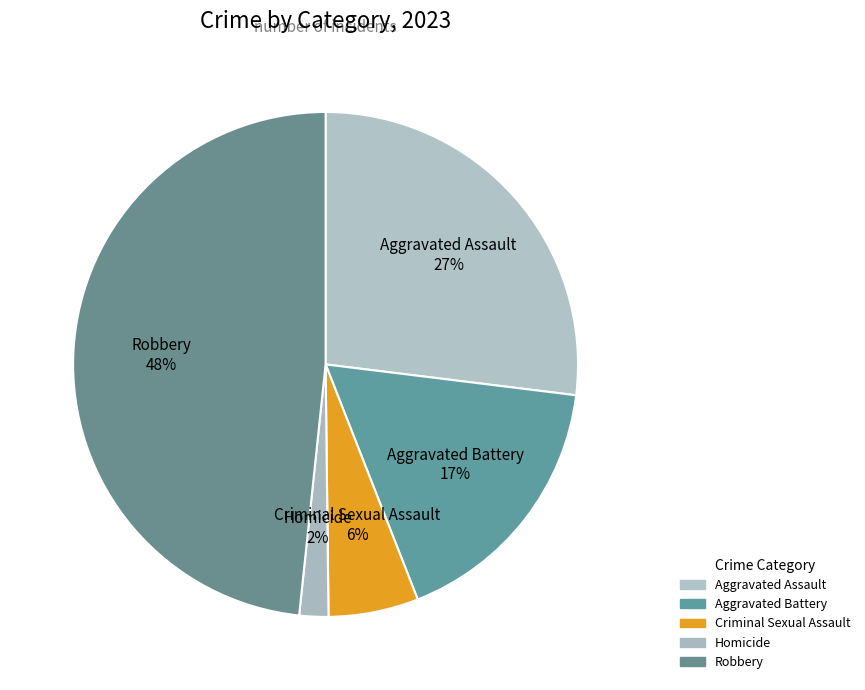

Approximately how many times larger is the value at Criminal Sexual Assault compared to Aggravated Assault?

0.2